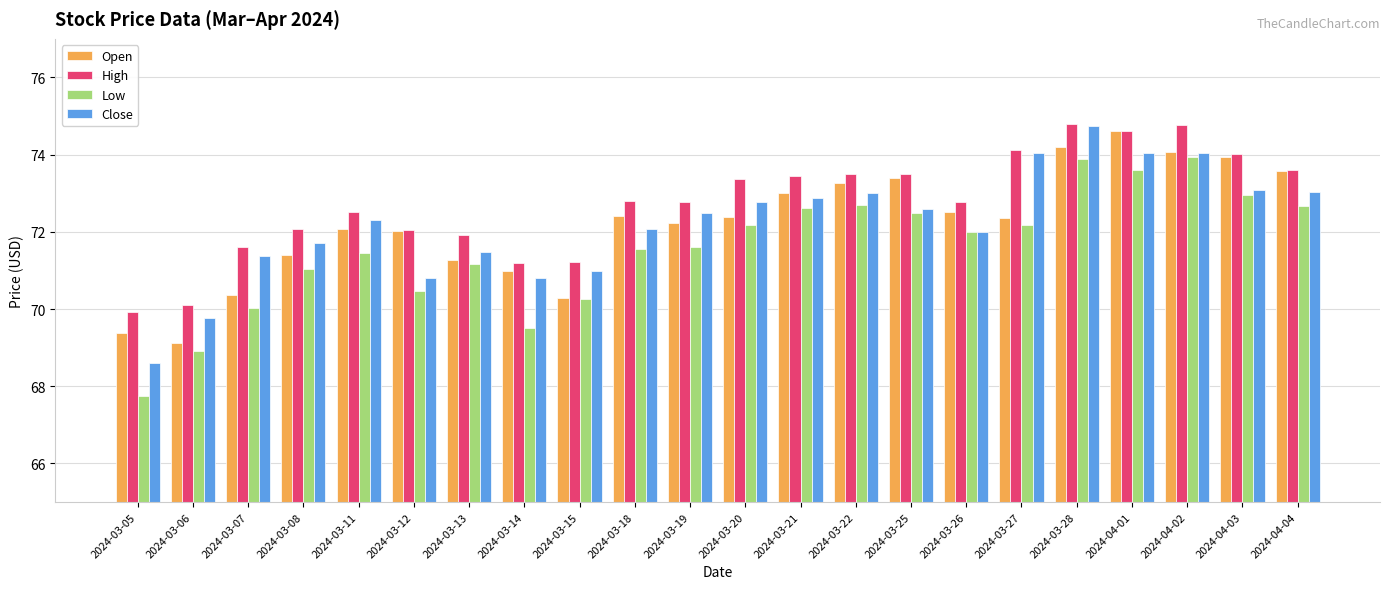

Where is Low nearest to the value 70?

2024-03-07